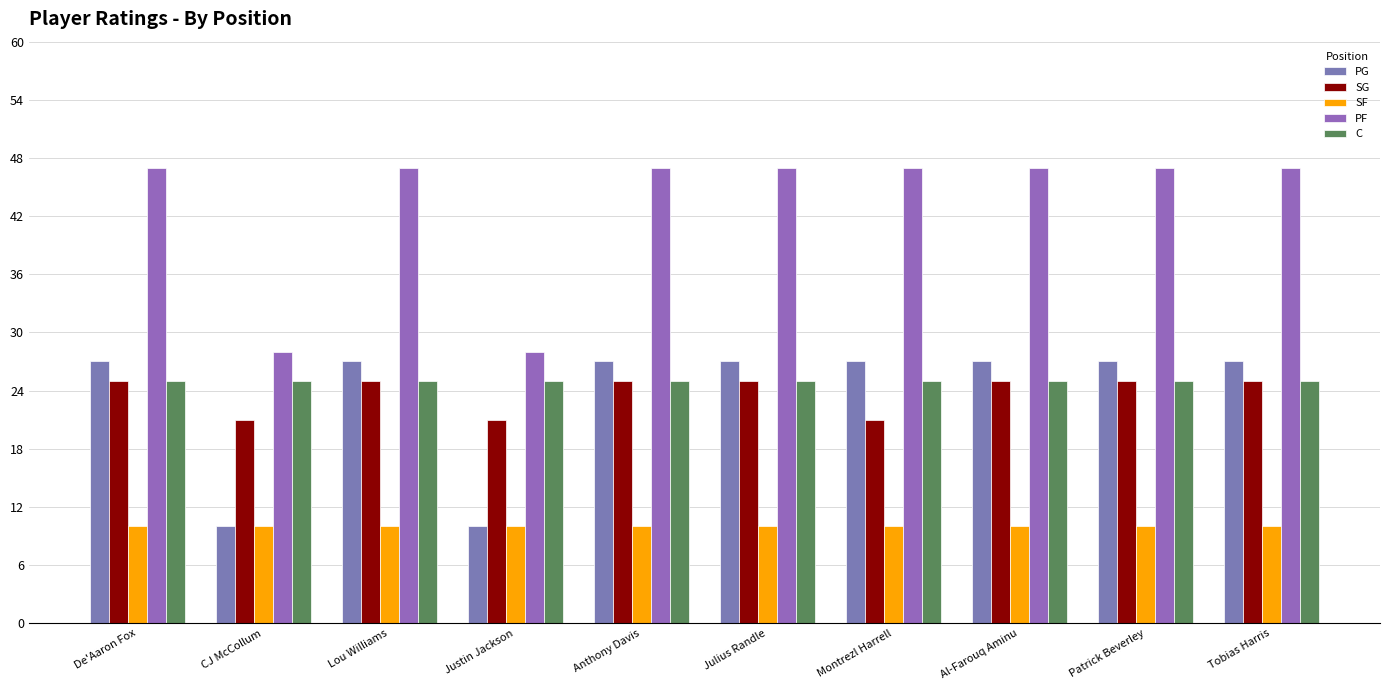

How many distinct data groups are displayed?

5